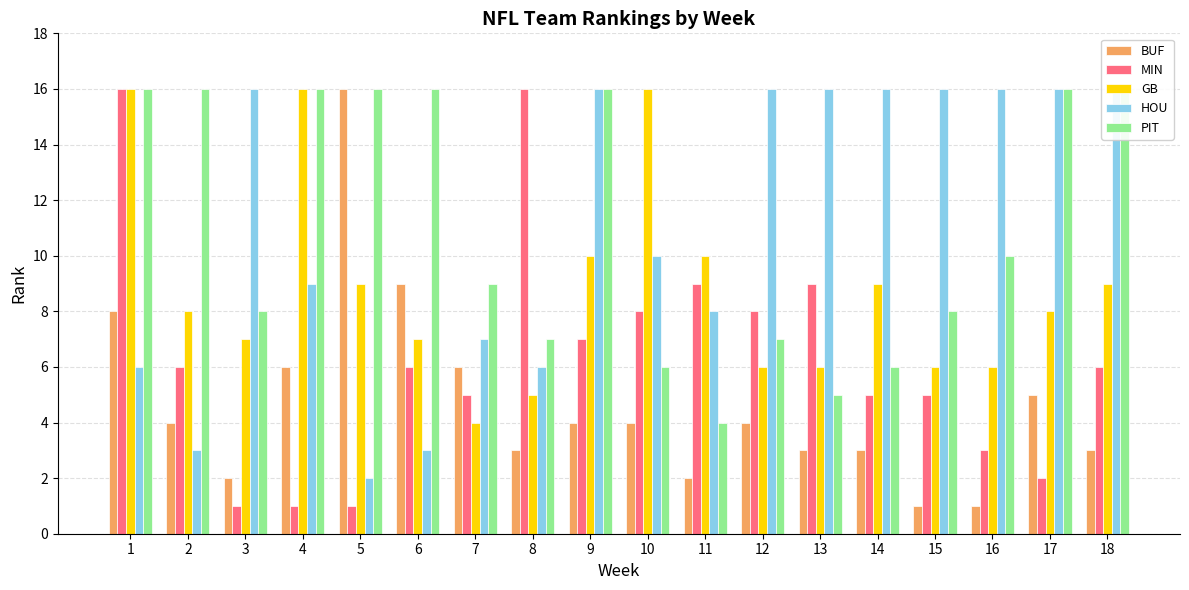

Is it true that PIT equals 24 at 6?

False